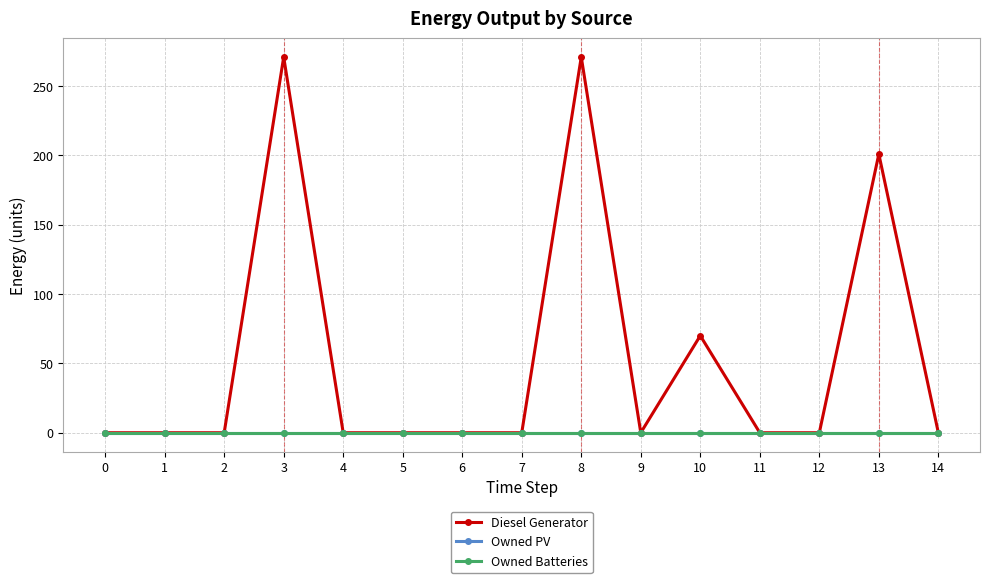

At how many categories does at least one series exceed 81?

3